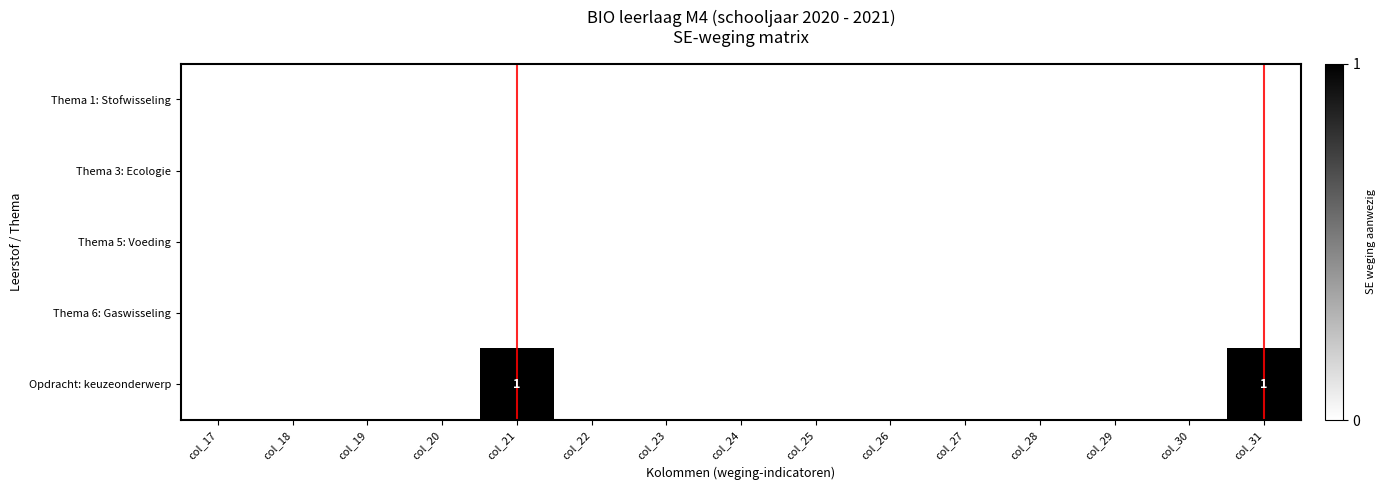

At which category does the chart reach its minimum across all series?

col_17